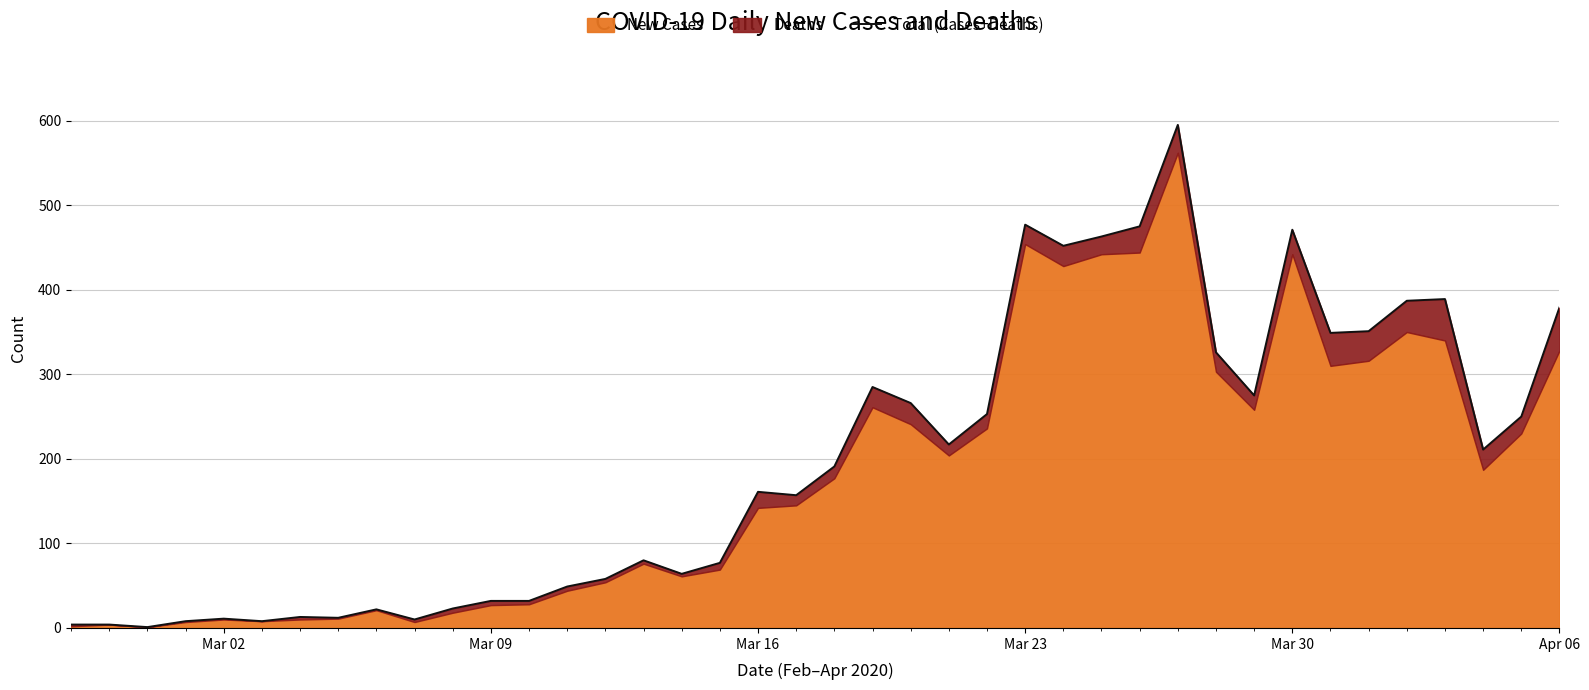

What position from the right is Mar 23?

15